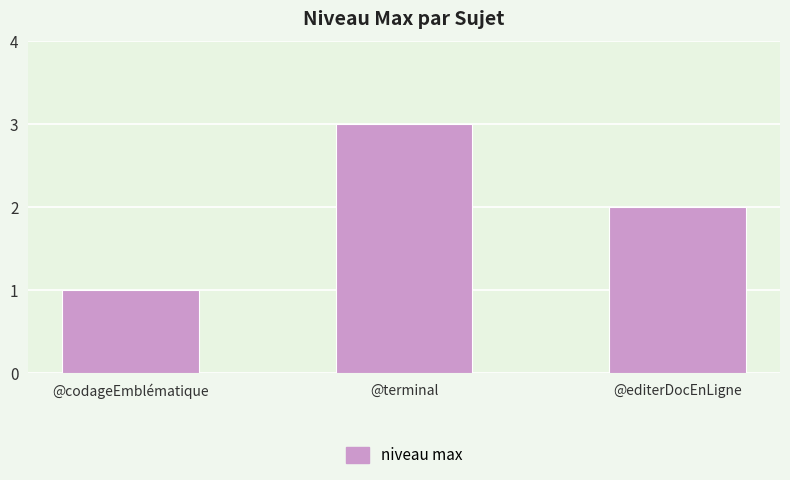

List the labels in order of value, smallest first.

@codageEmblématique, @editerDocEnLigne, @terminal